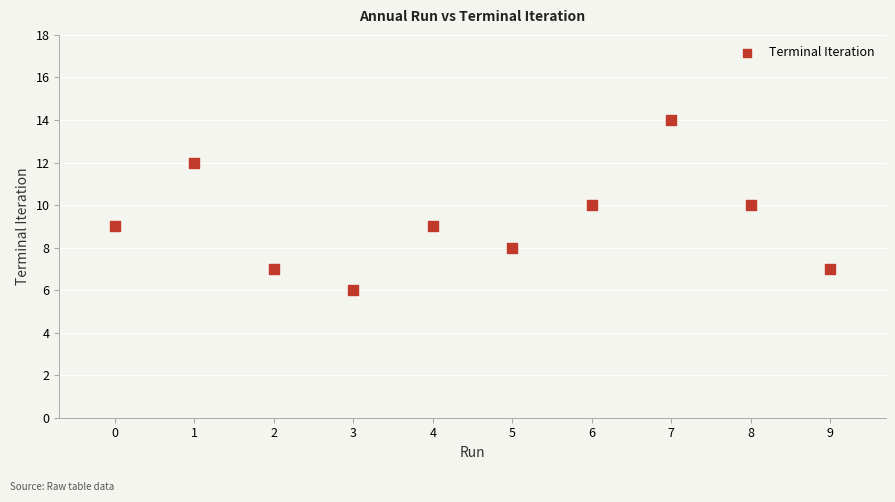

What is the average Y value?

9